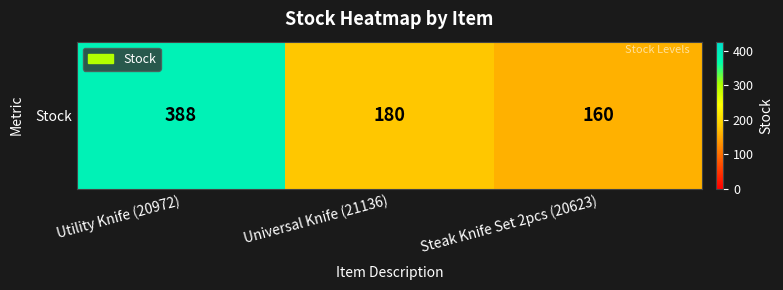

What is the sum of the values at Utility Knife (20972) and Steak Knife Set 2pcs (20623)?

548